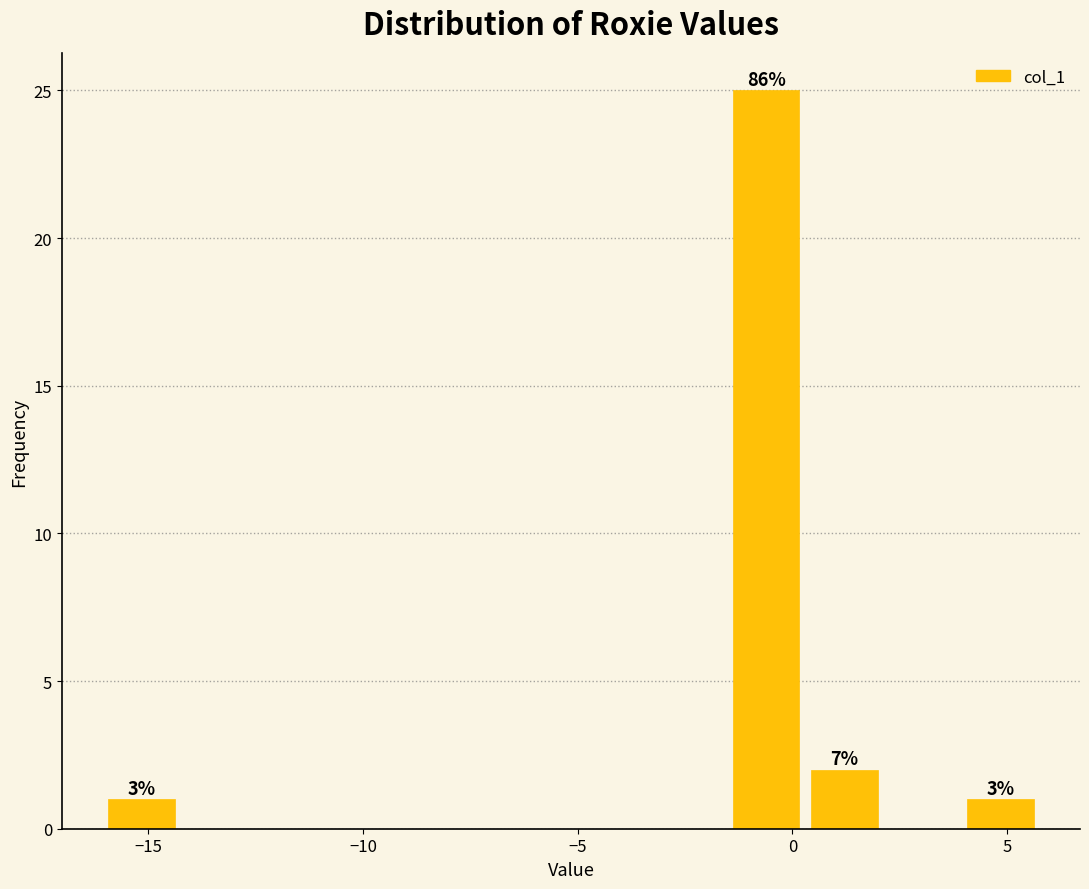

Around what value on the x-axis is the tallest bar? Give the approximate position of its centre, as read against the axis.

-0.5